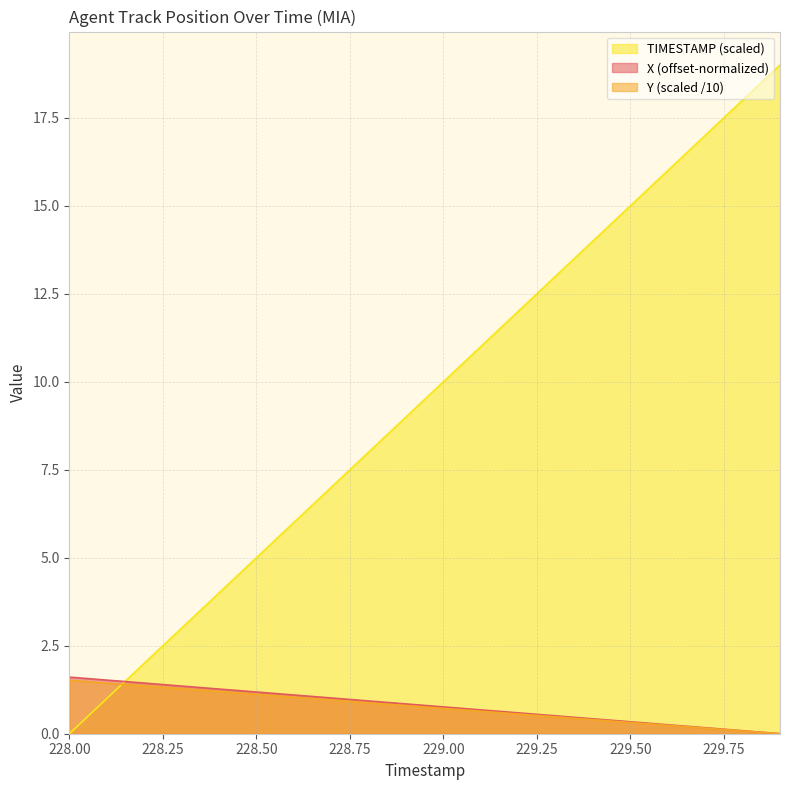

What is the difference between the highest and lowest values at 228.00?

1.6